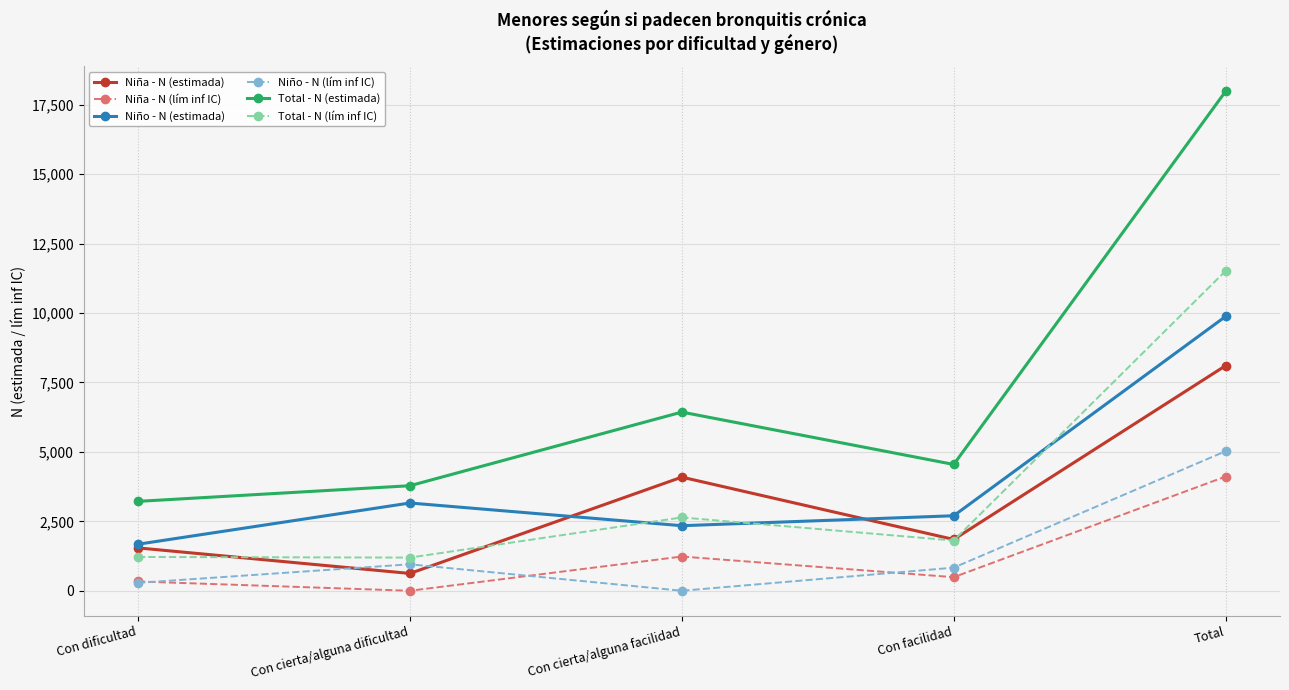

Which series has the largest range (max minus min)?

Total - N (estimada)